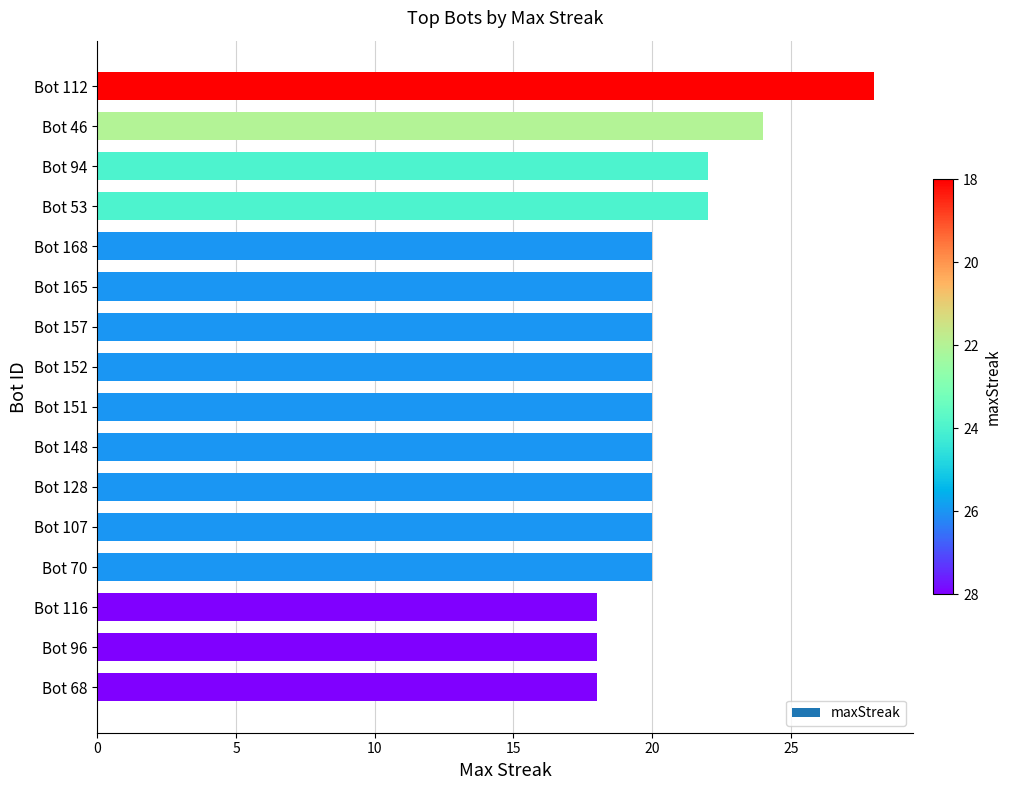

Does the chart contain any negative values?

No